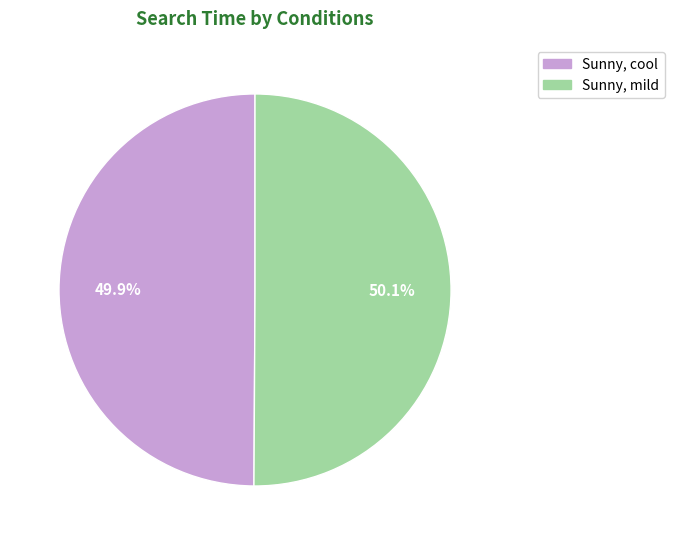

Approximately how many times larger is the value at Sunny, cool compared to Sunny, mild?

1.0